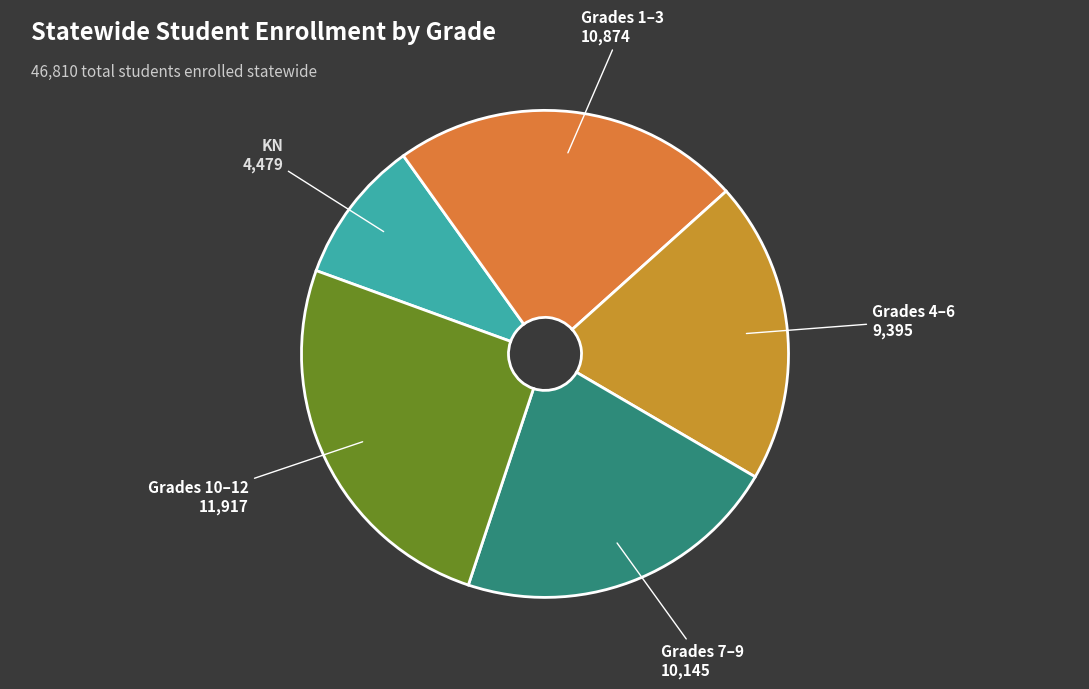

Count the number of slices in the pie.

5